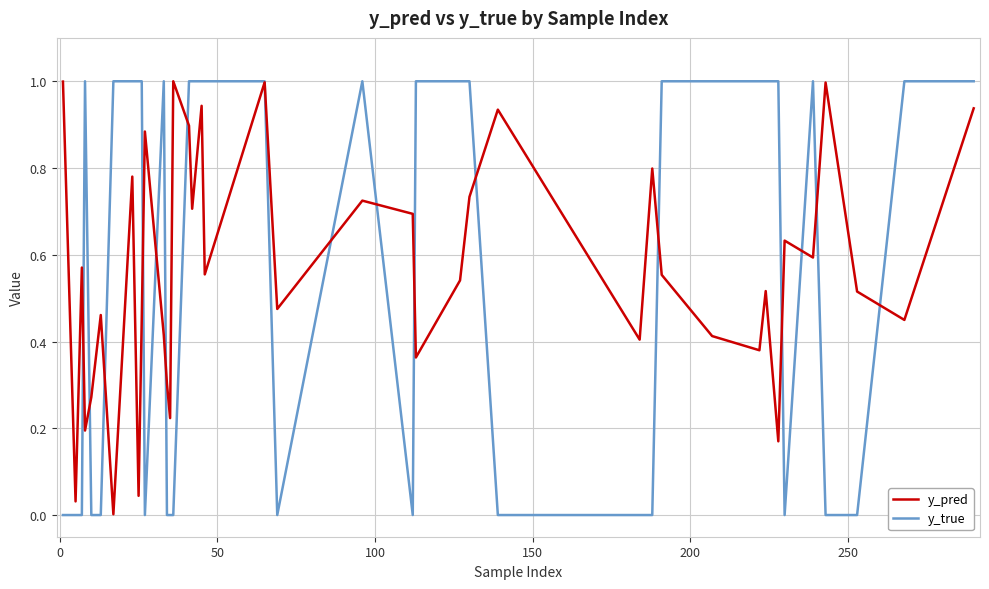

What is the maximum value shown in the chart?

1.0